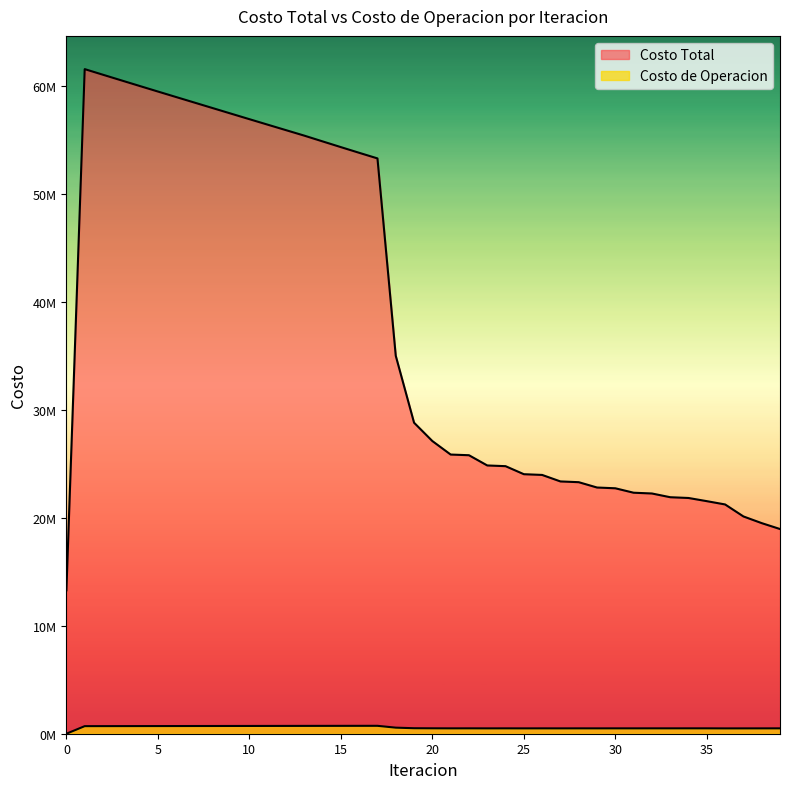

Reading right to left, transcribe all the data shown in this chart.

Costo Total: 18971662.7	19517689.6	20137921.5	21248528.5	21553856.1	21847638.0	21918678.8	22265004.9	22335820.0	22747390.4	22817708.4	23312135.8	23381704.4	23984522.5	24052715.3	24796749.7	24862589.3	25811400.4	25873495.0	27124916.0	28825311.1	35026030.0	53319667.7	53839405.6	54365831.9	54896778.0	55430608.9	55938498.6	56446488.4	56955709.2	57467373.5	57980061.7	58492434.9	59004774.7	59518145.6	60034130.0	60552546.6	61072499.2	61594805.1	13290922.1
Costo de Operacion: 497378.9	495664.7	494429.5	493079.7	498503.0	499094.1	497602.3	498276.4	496761.7	497584.2	496044.0	497113.0	495543.3	497008.8	495403.9	497495.5	495847.6	498986.6	497281.7	501963.3	509941.9	562657.3	732739.6	730955.0	729161.5	727361.6	725557.5	723563.3	721569.2	719574.9	717580.3	715585.1	713589.0	711591.7	709593.0	707592.4	705589.6	703584.1	701575.4	0.0